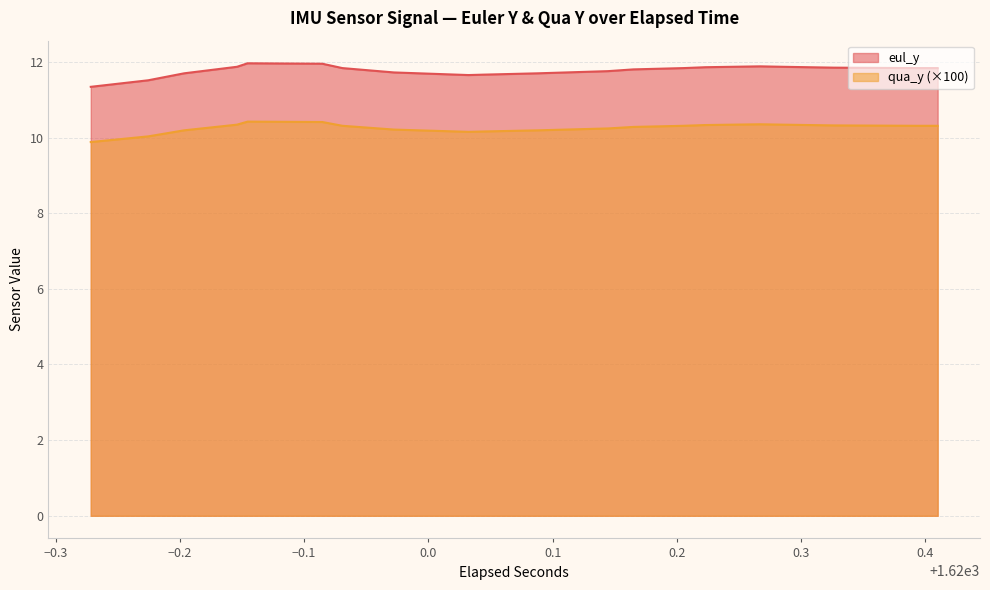

How many values in the qua_y series are below 10?

2